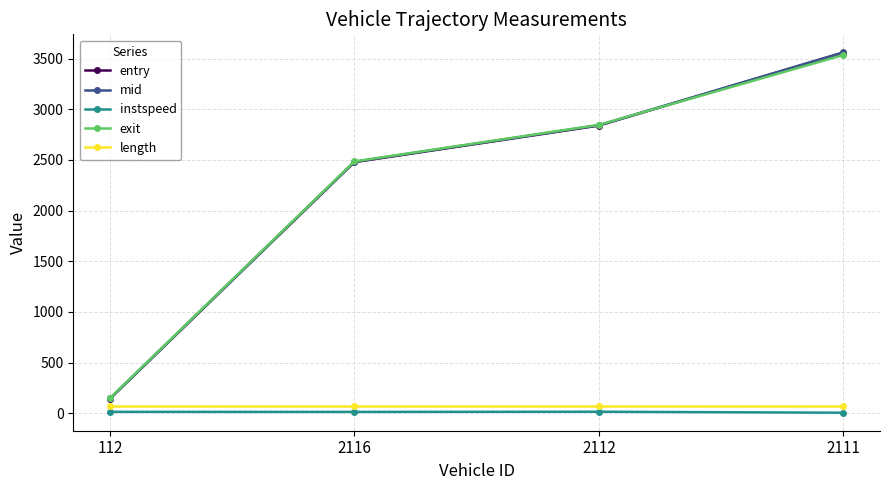

True or false: mid and entry intersect in this chart.

False